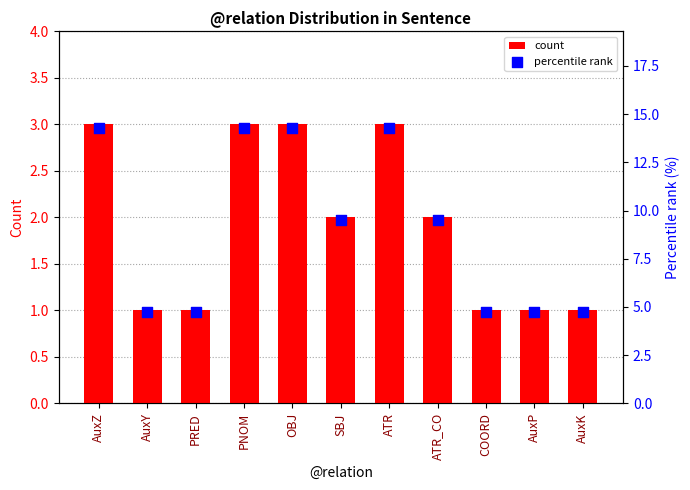

Is the value of count at OBJ greater than the value of percentile rank at ATR_CO?

No